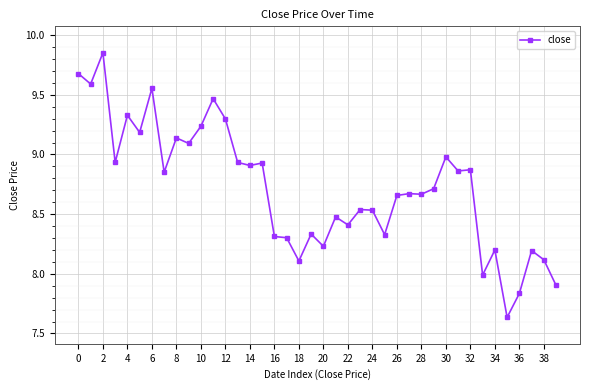

True or false: there are more than 0 points higher than both neighbors.

True